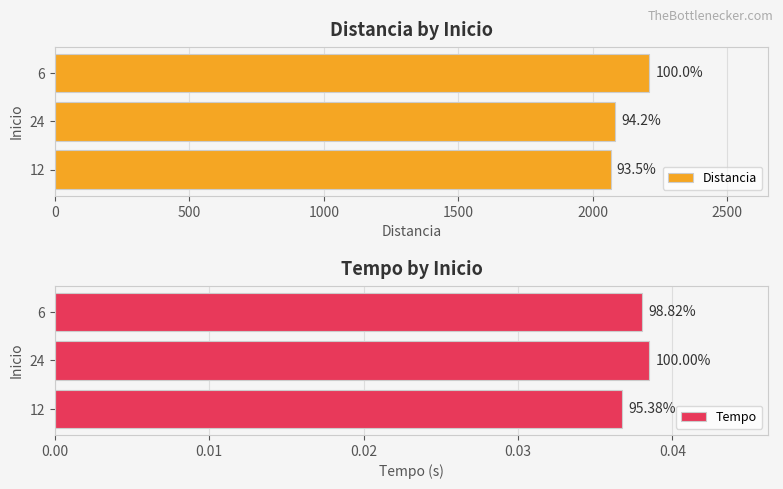

Which series has the largest total across all categories?

Distancia